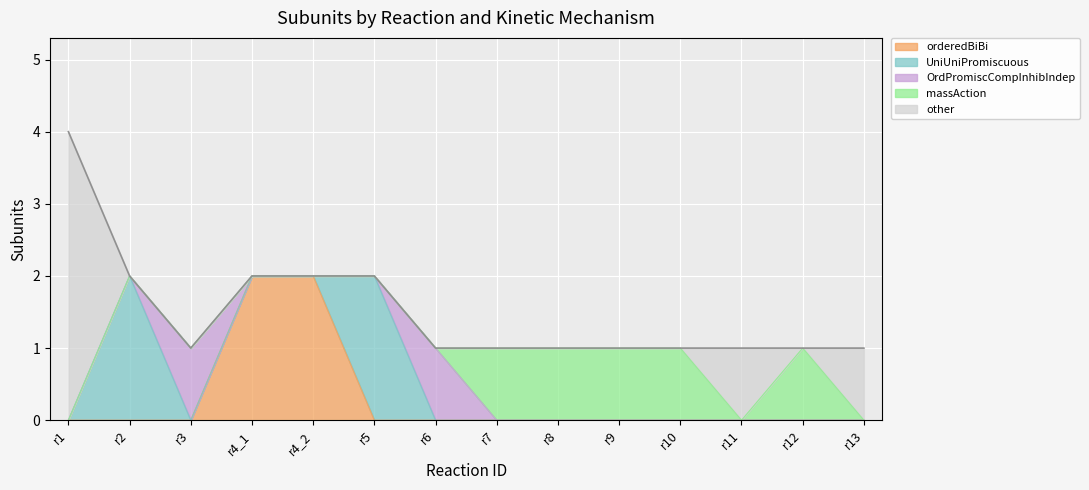

Does the chart display data point markers on the line(s)?

No